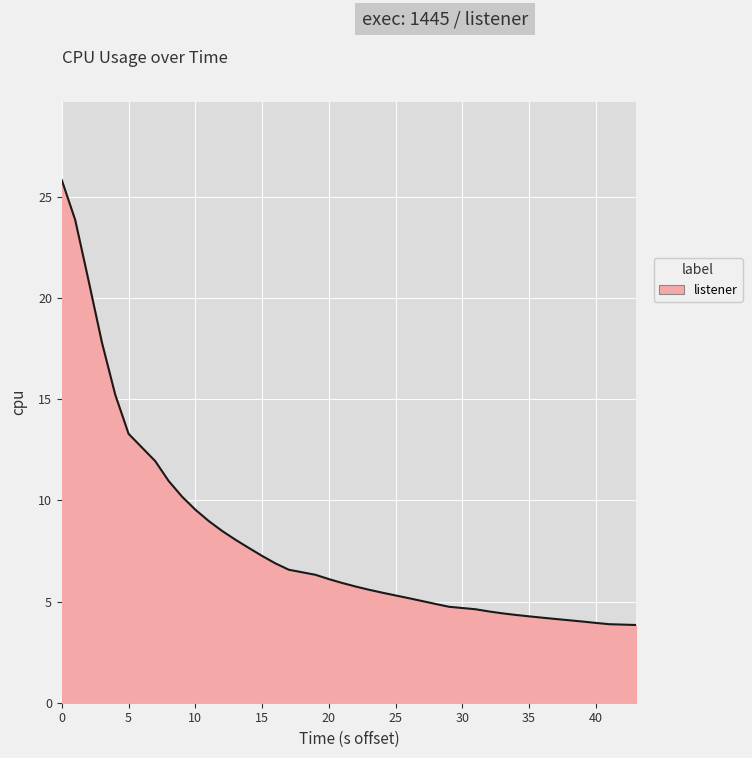

What is the smallest value displayed?

3.8